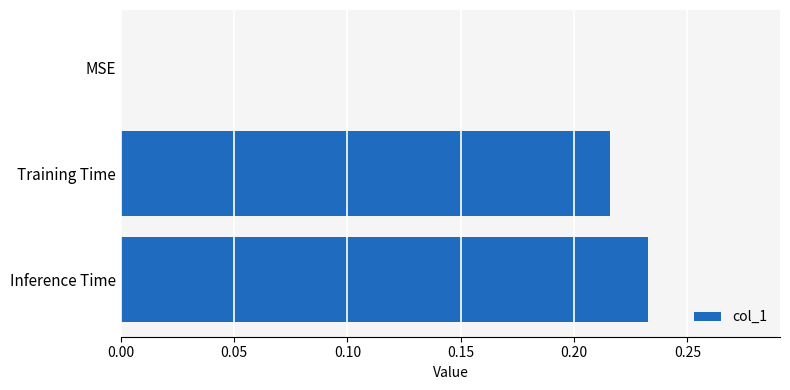

How many data points are above 0?

2